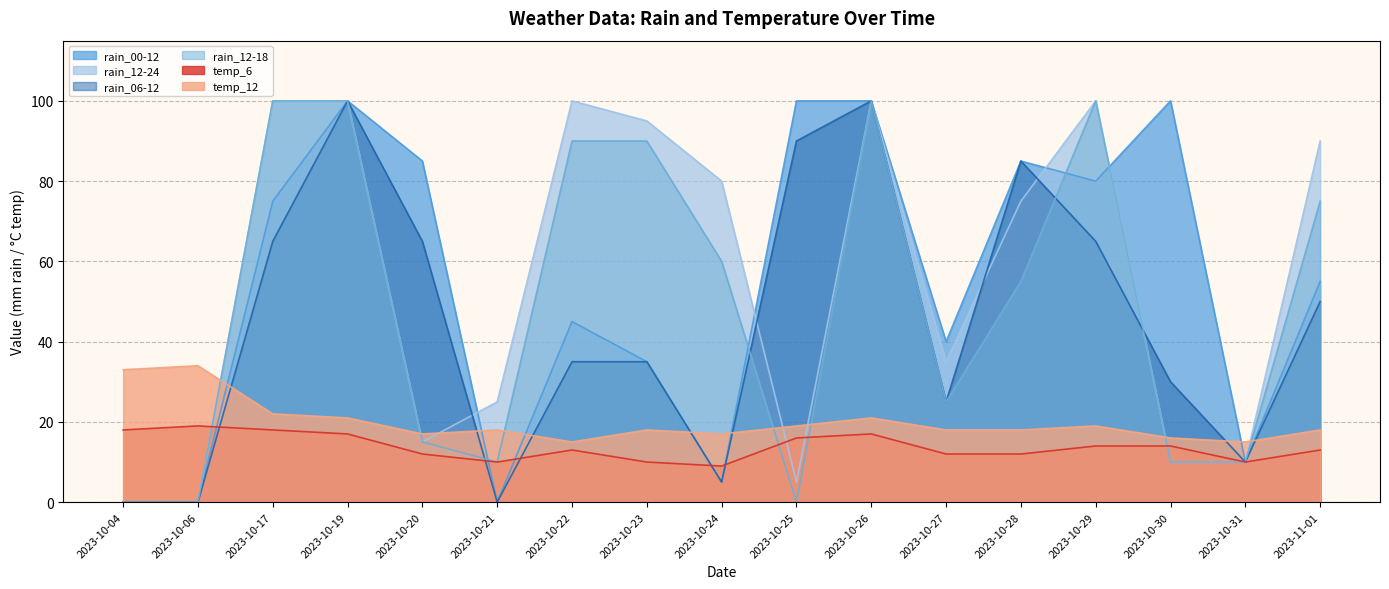

Reading left to right, transcribe all the data shown in this chart.

rain_00-12: 0	0	75	100	85	0	45	35	5	100	100	40	85	80	100	10	55
rain_12-24: 0	0	100	100	15	25	100	95	80	5	100	35	75	100	10	10	90
rain_06-12: 0	0	65	100	65	0	35	35	5	90	100	25	85	65	30	10	50
rain_12-18: 0	0	100	100	15	10	90	90	60	0	100	25	55	100	10	10	75
temp_6: 18	19	18	17	12	10	13	10	9	16	17	12	12	14	14	10	13
temp_12: 33	34	22	21	17	18	15	18	17	19	21	18	18	19	16	15	18